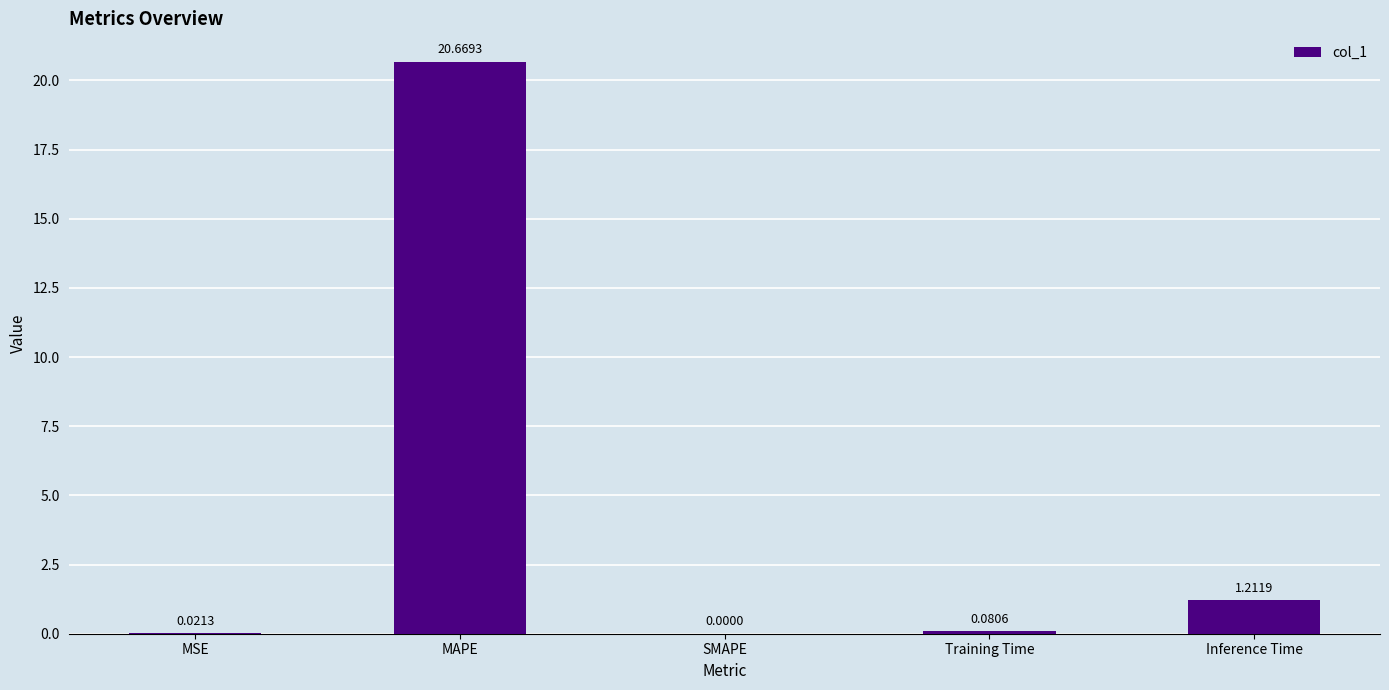

Which category has the highest value across all series?

MAPE